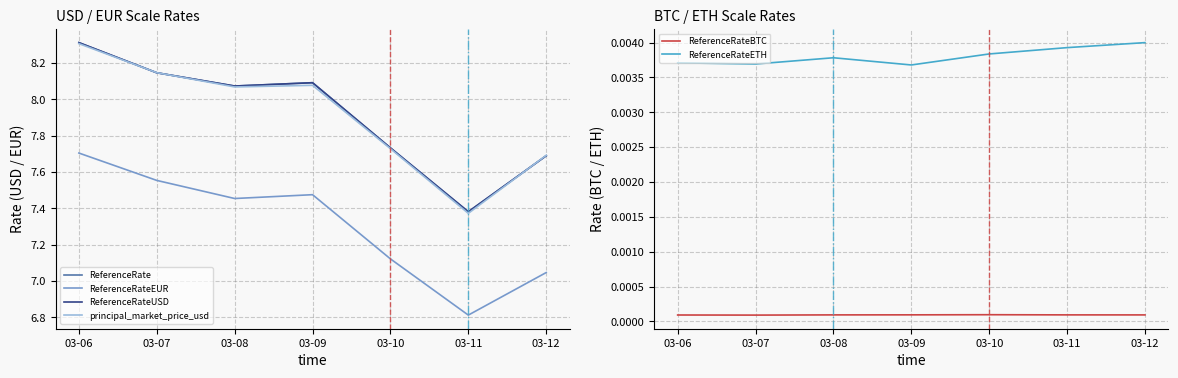

Between 03-07 and 03-09, which series saw the biggest shift?

ReferenceRateEUR